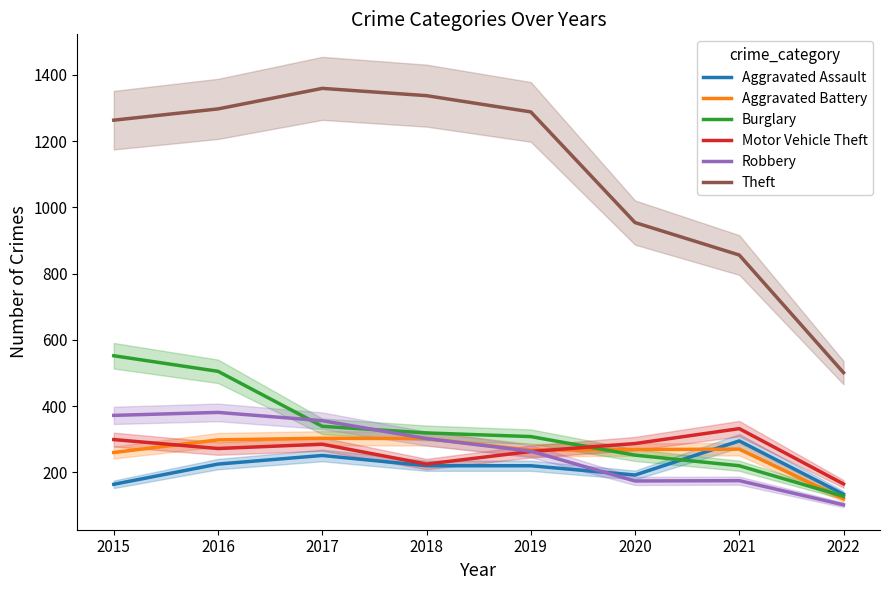

Reading left to right, list all the values displayed in this chart.

Aggravated Assault: 2015=164	2016=225	2017=251	2018=220	2019=220	2020=192	2021=295	2022=134
Aggravated Battery: 2015=260	2016=298	2017=303	2018=302	2019=267	2020=269	2021=270	2022=120
Burglary: 2015=552	2016=505	2017=339	2018=319	2019=308	2020=252	2021=220	2022=128
Motor Vehicle Theft: 2015=299	2016=272	2017=285	2018=225	2019=263	2020=287	2021=332	2022=165
Robbery: 2015=372	2016=381	2017=356	2018=302	2019=264	2020=174	2021=175	2022=102
Theft: 2015=1263	2016=1297	2017=1359	2018=1337	2019=1288	2020=954	2021=856	2022=501